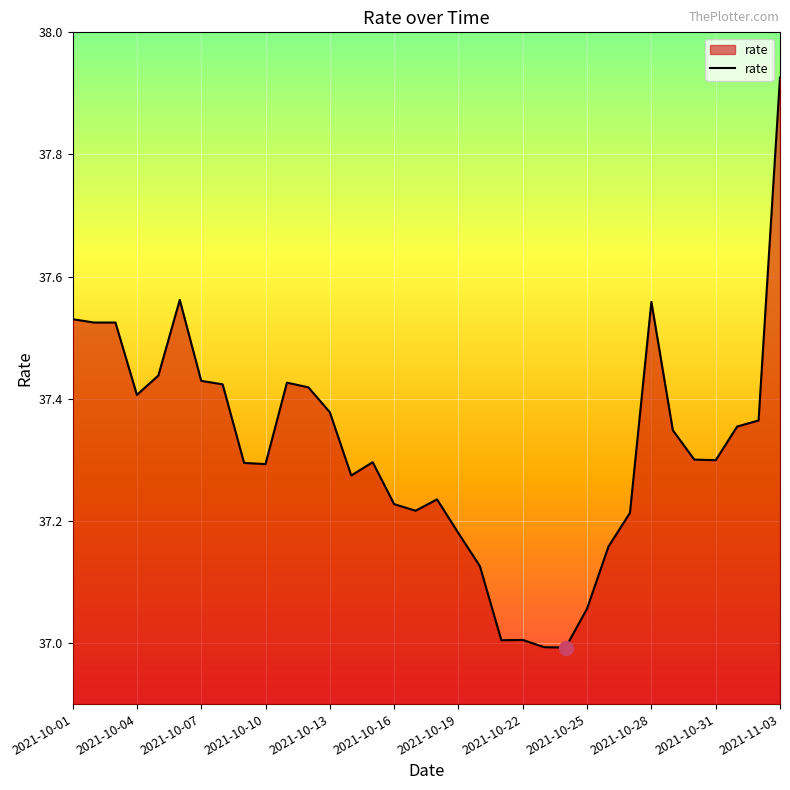

What is the difference between the maximum and minimum values?

0.9